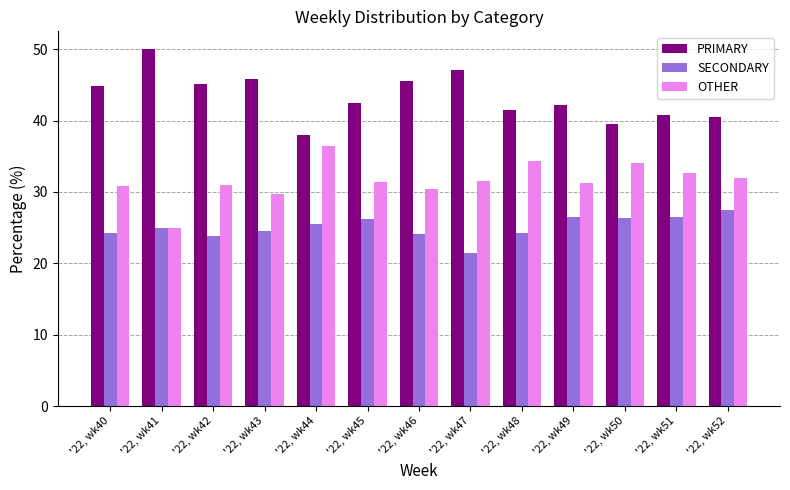

What is the average value of the SECONDARY series?

25.1